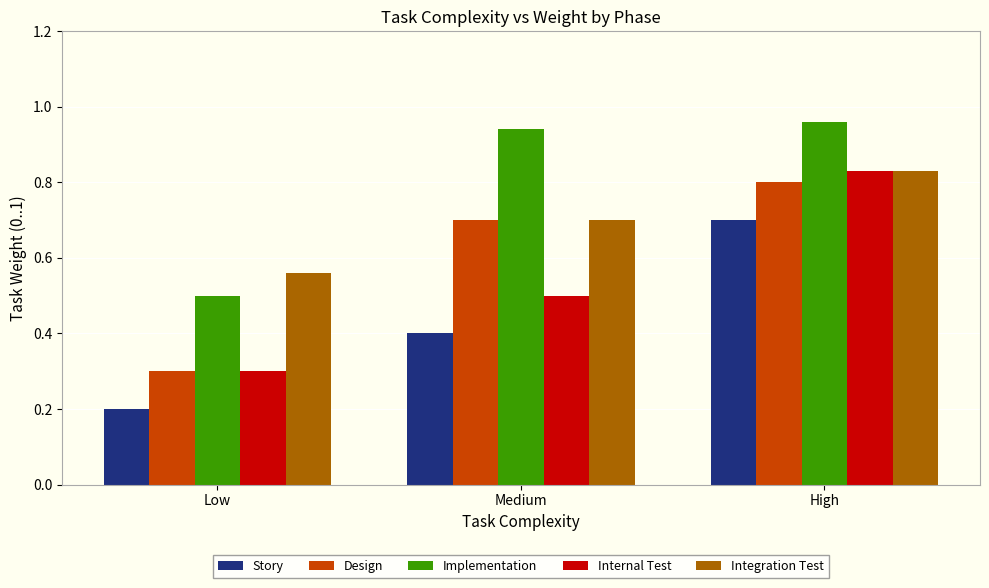

Between Low and Medium, which series saw the biggest shift?

Implementation